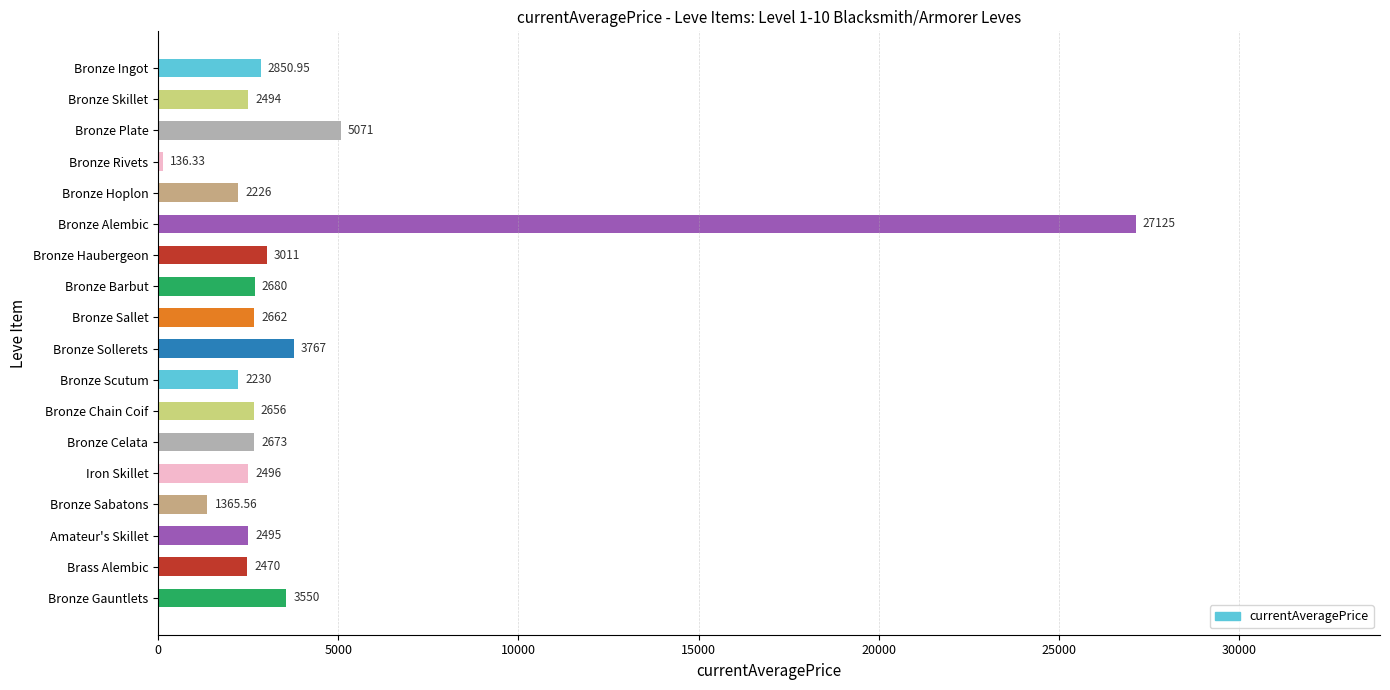

At which label is the value closest to 13630?

Bronze Plate